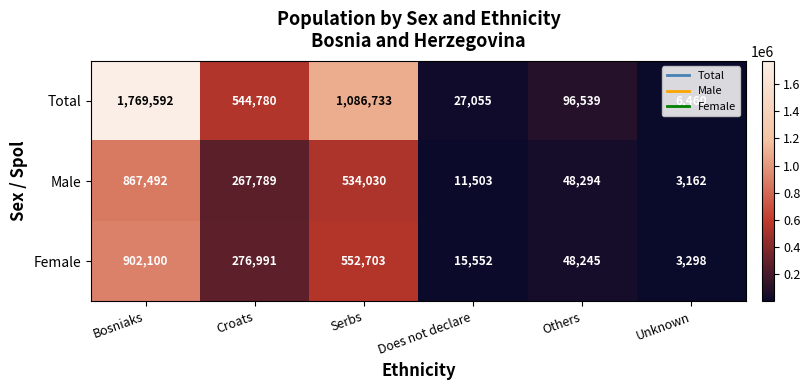

True or false: Female has a value of 902100 at Bosniaks.

True